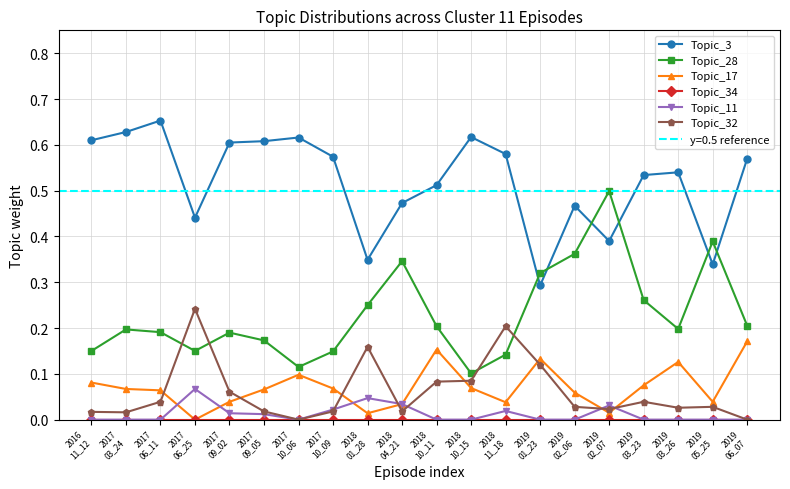

How many intersections are there between Topic_3 and Topic_28?

6